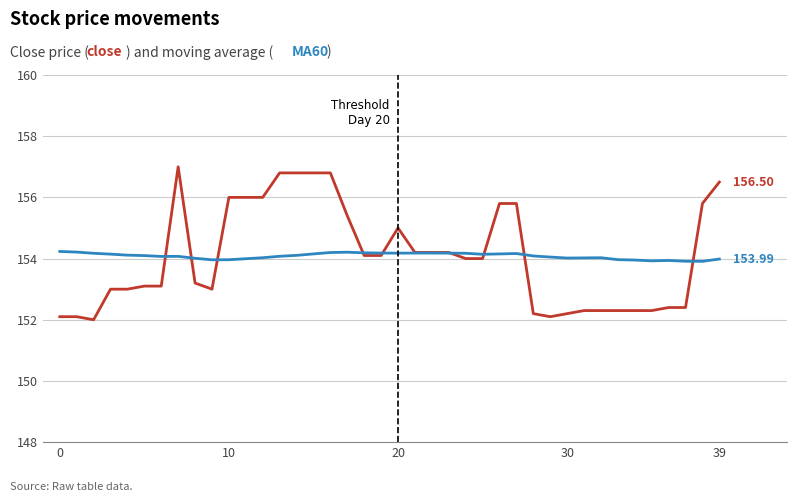

Does the chart display data point markers on the line(s)?

No